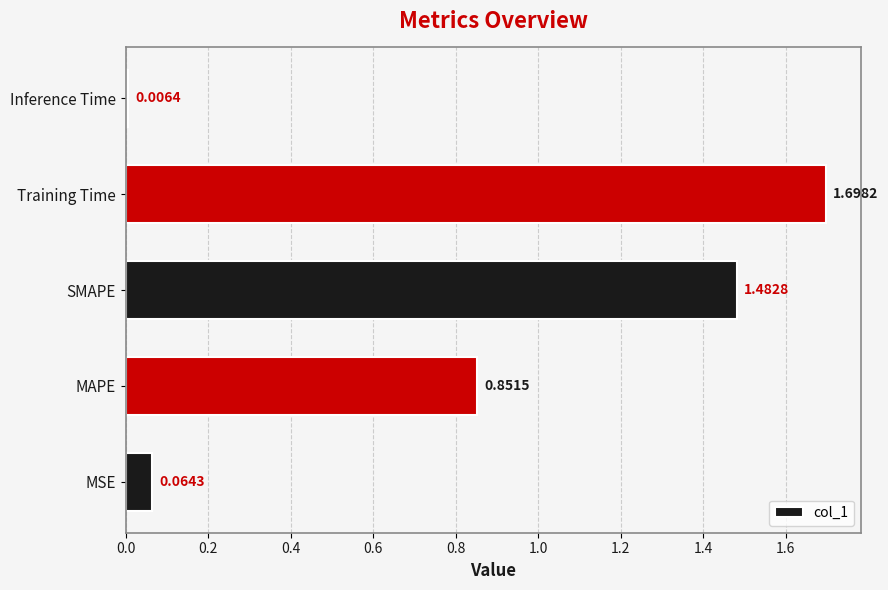

Does the chart contain stacked bars?

No